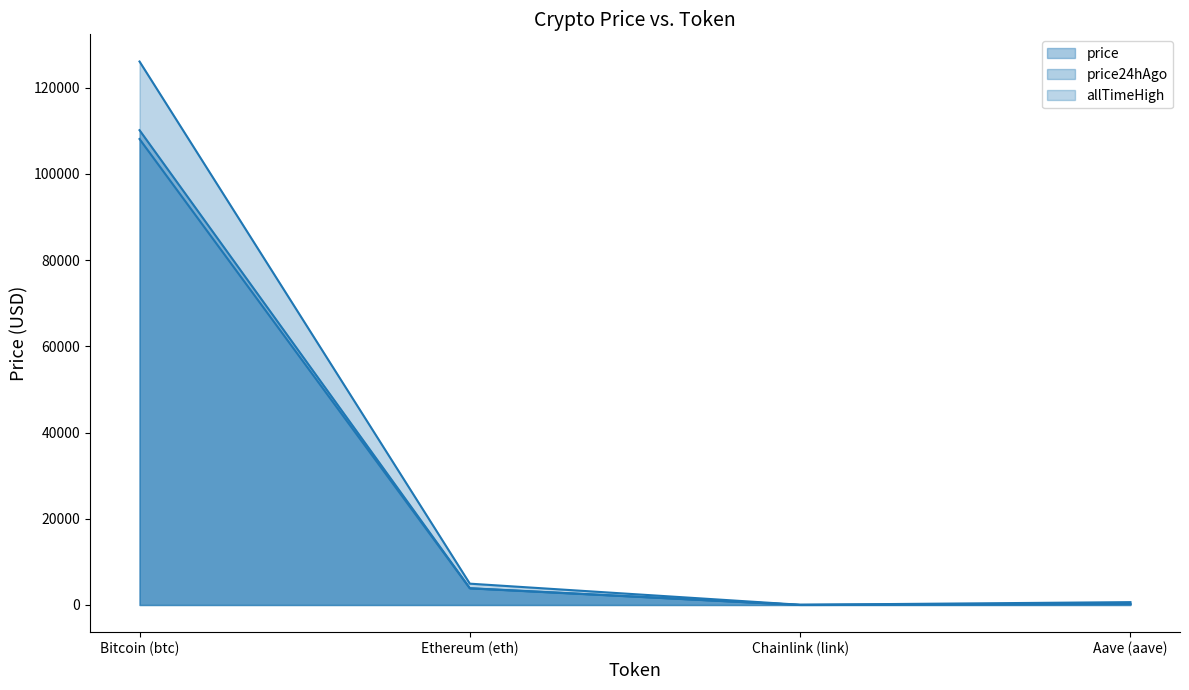

What are all the series names shown in the legend?

price, price24hAgo, allTimeHigh